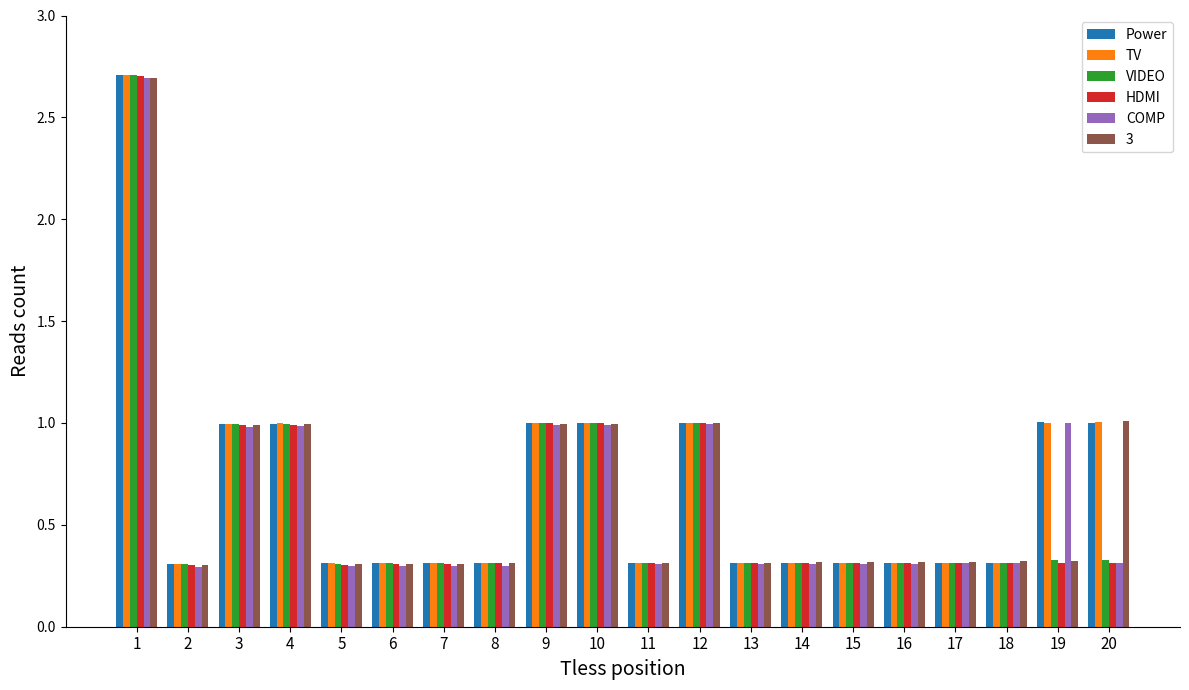

What is the difference between the VIDEO values at 8 and 12?

0.7